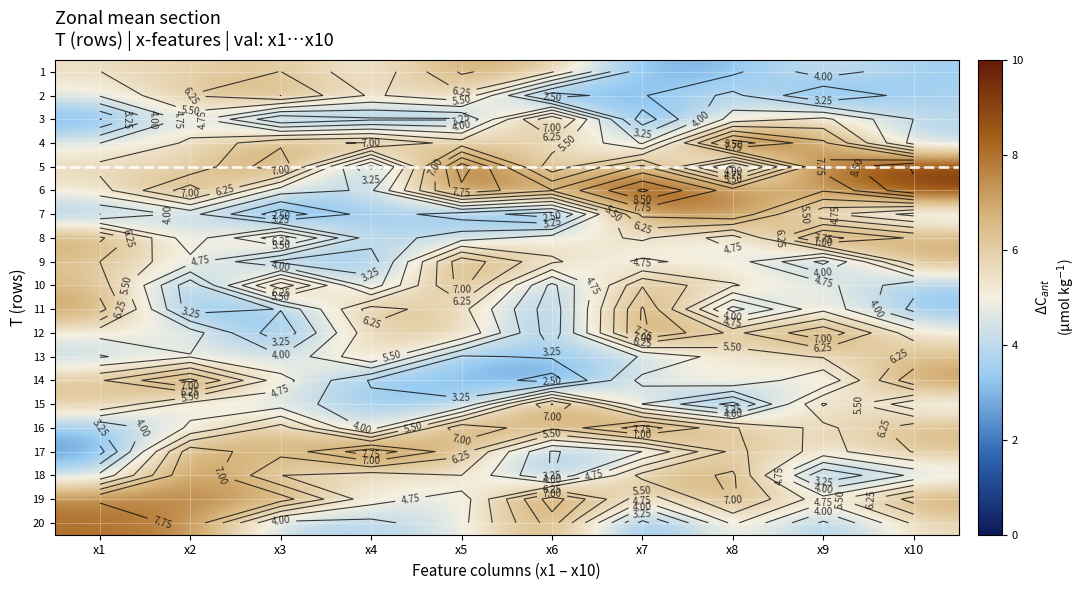

At which category does the chart reach its minimum across all series?

x6